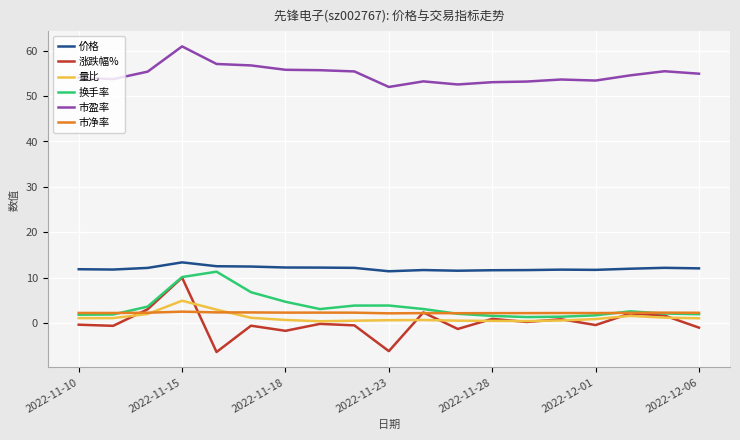

How many lines are shown in the chart?

6